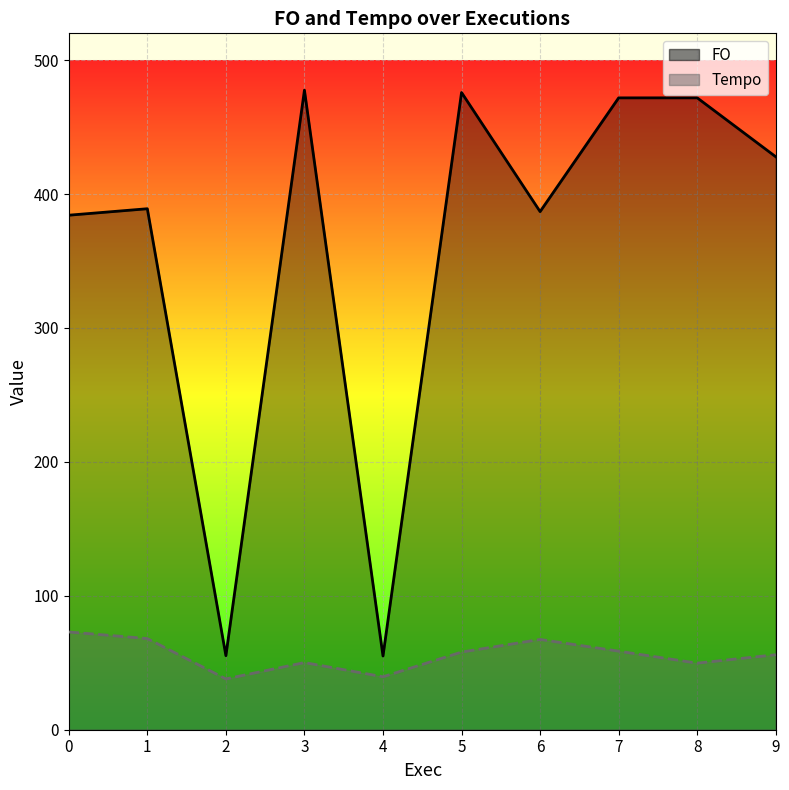

How many data points in FO are above 427?

5